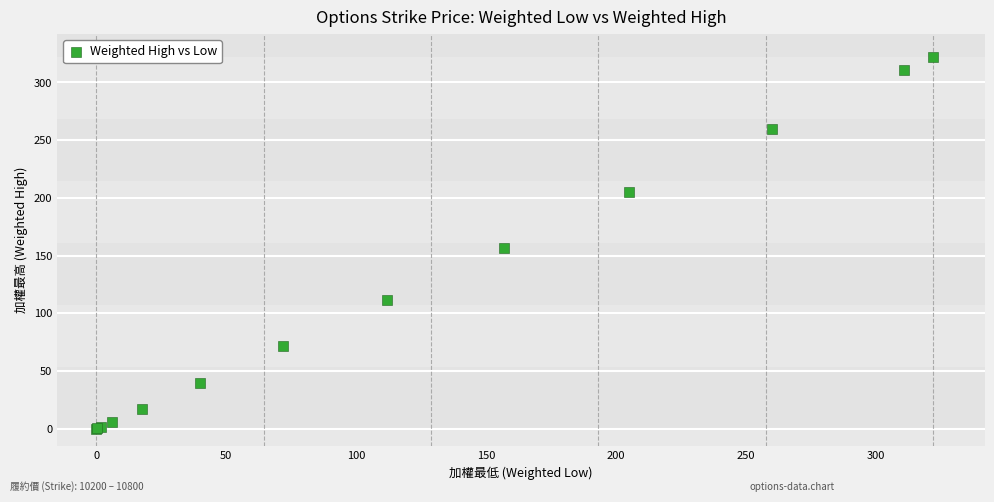

What Y value in the scatter plot is closest to 161?

157.0